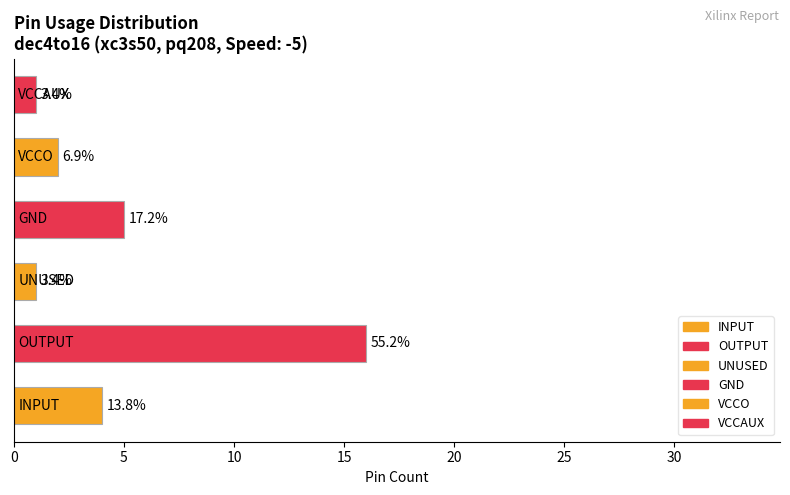

Are the bars horizontal?

Yes